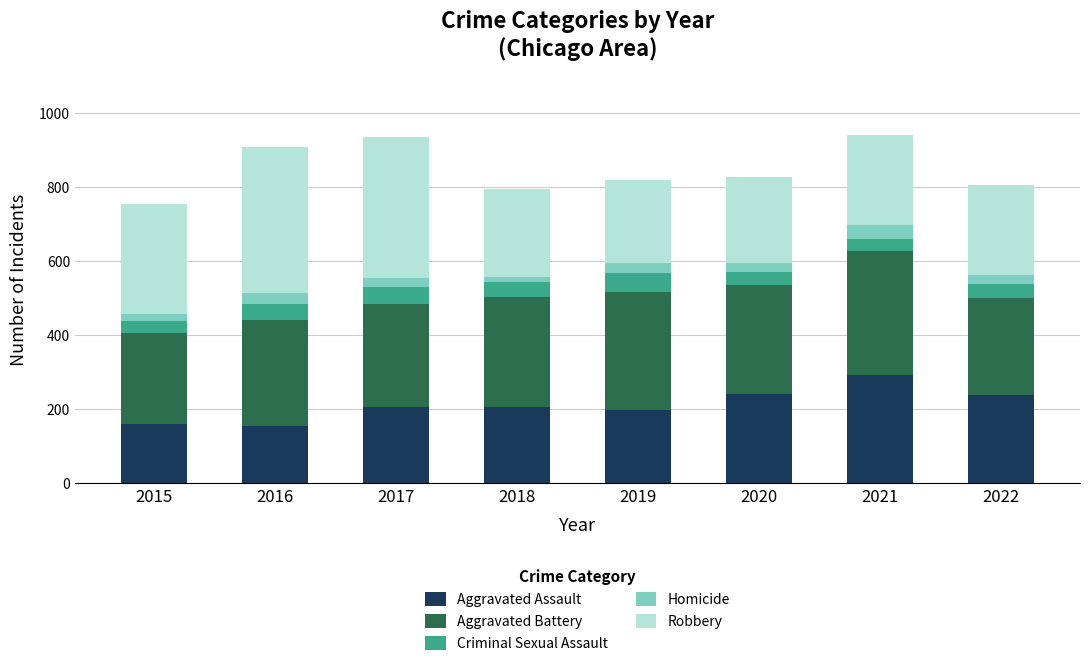

Is it true that Aggravated Assault equals 154 at 2016?

True